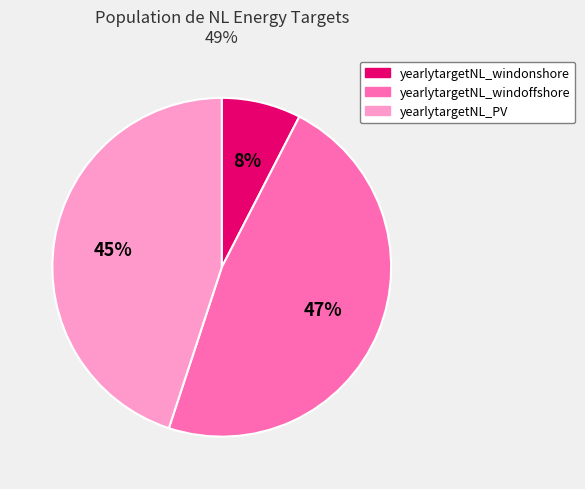

Is the sum of yearlytargetNL_windoffshore and yearlytargetNL_PV greater than half?

Yes